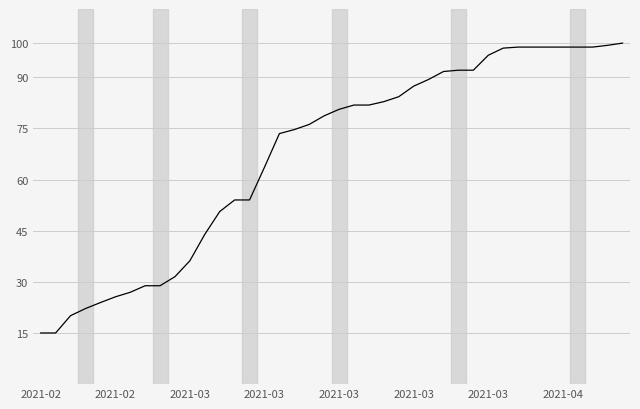

How many categories are shown in the chart?

40